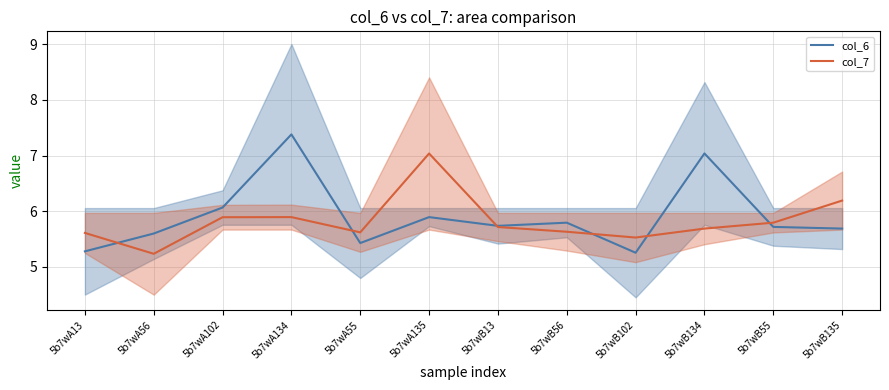

Is the value of col_7 at 5b7wB135 greater than the value of col_6 at 5b7wB56?

Yes